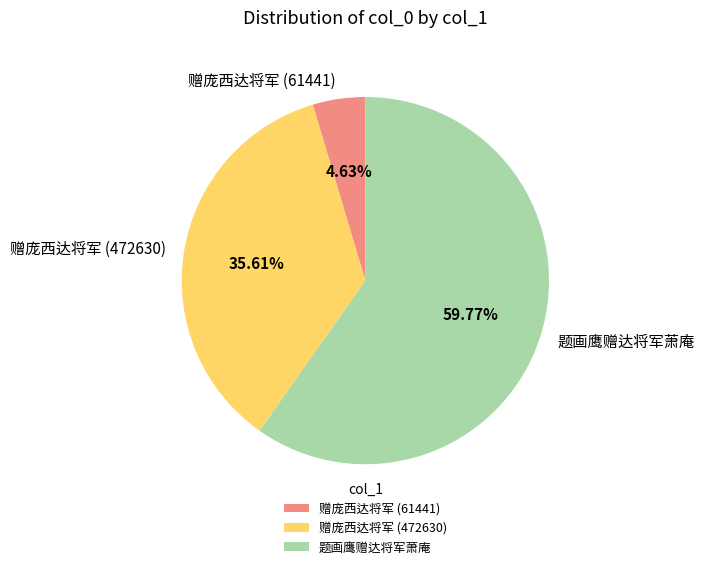

What percentage is the 赠庞西达将军 (61441) slice, to the nearest percent?

5%